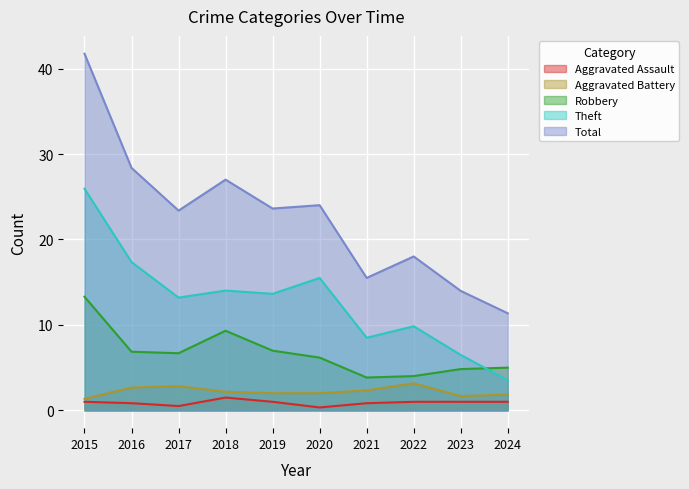

How many interior local peaks does the Aggravated Assault series have?

1